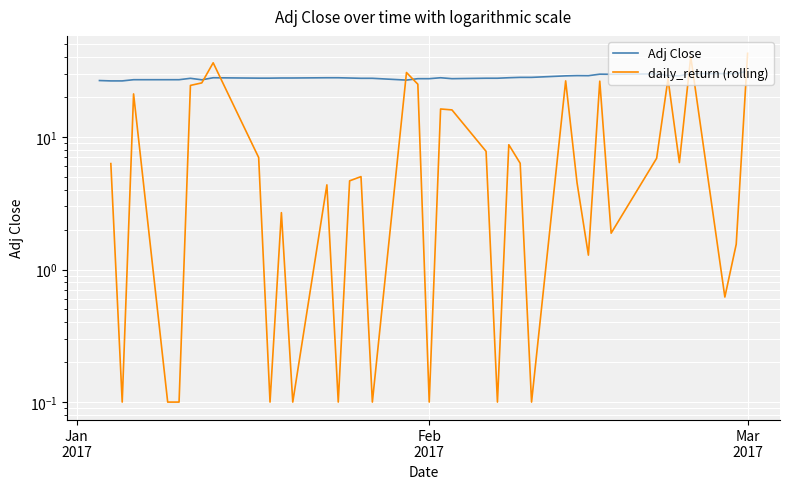

How many intersections are there between Adj Close and daily_return (rolling)?

7